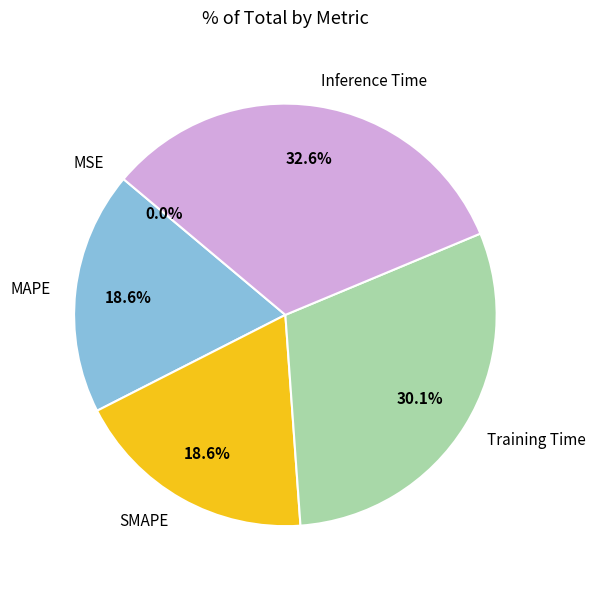

Which category has the biggest portion of the pie?

Inference Time